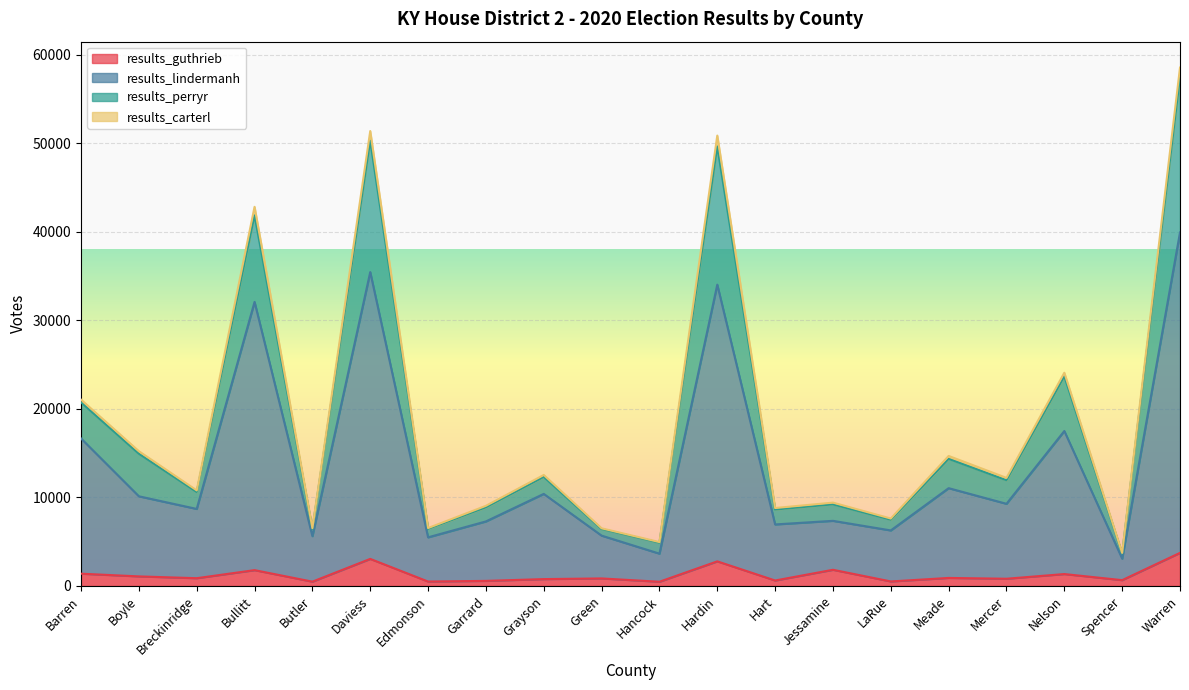

What is the maximum value for results_guthrieb?

3734